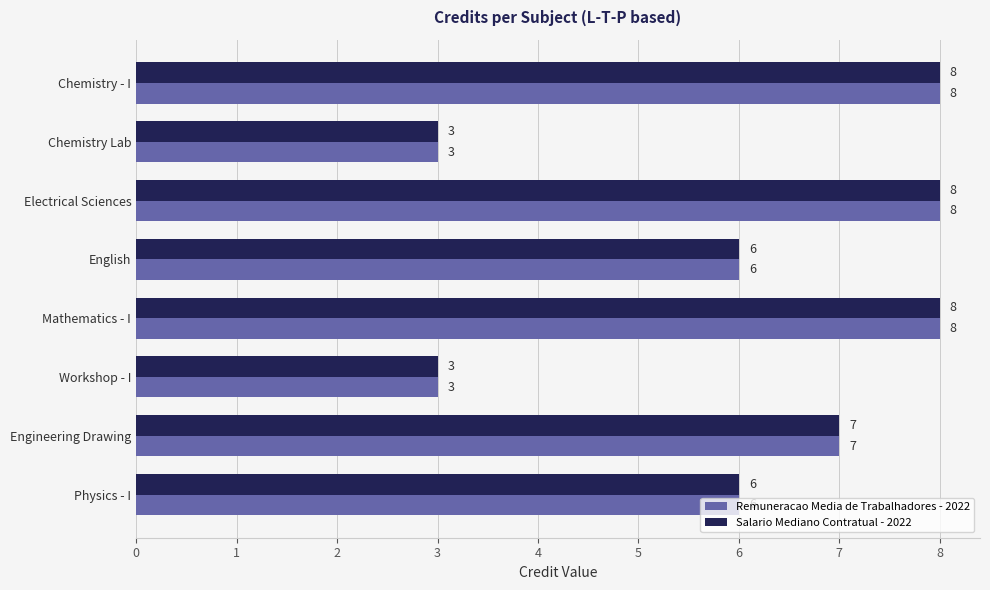

Is the value of Remuneracao Media de Trabalhadores - 2022 at English greater than the value of Salario Mediano Contratual - 2022 at Electrical Sciences?

No